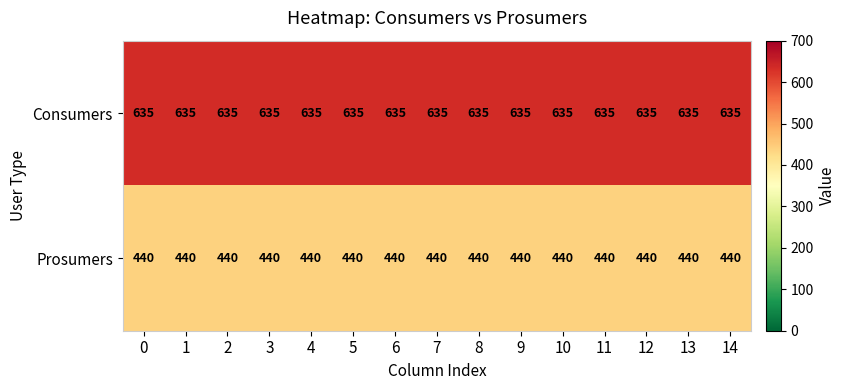

At 14, list the series in order from largest to smallest.

Consumers, Prosumers